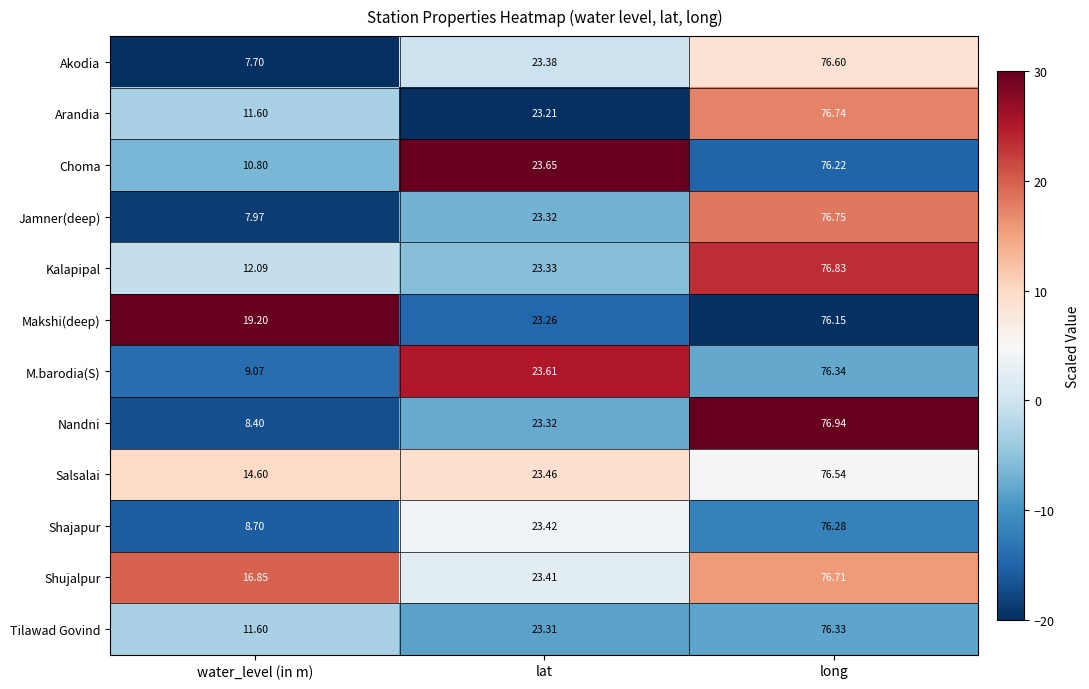

List the series in order of their peak value, lowest first.

Makshi(deep), Choma, Shajapur, Tilawad Govind, M.barodia(S), Salsalai, Akodia, Shujalpur, Arandia, Jamner(deep), Kalapipal, Nandni